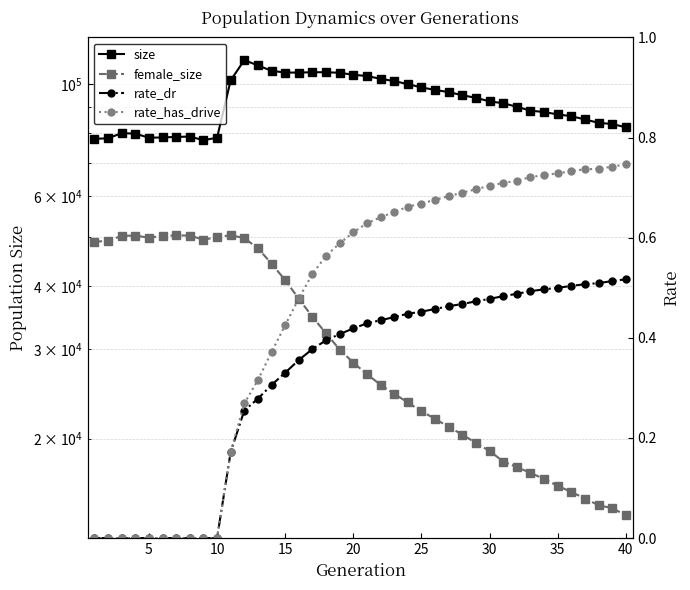

The size series shows 25399.2 at 10. True or false?

False